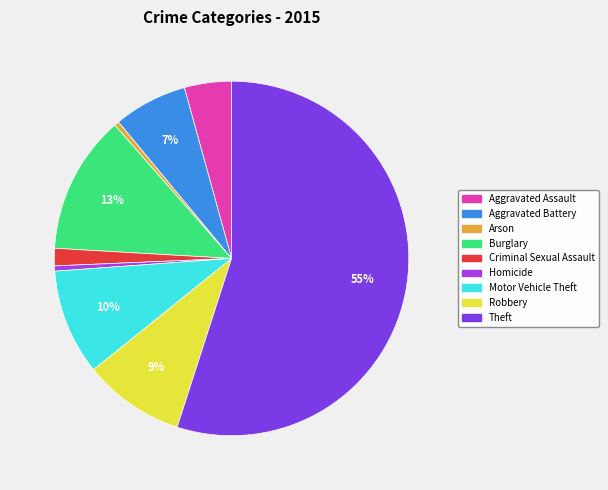

The Motor Vehicle Theft slice represents 10% of the pie. True or false?

True